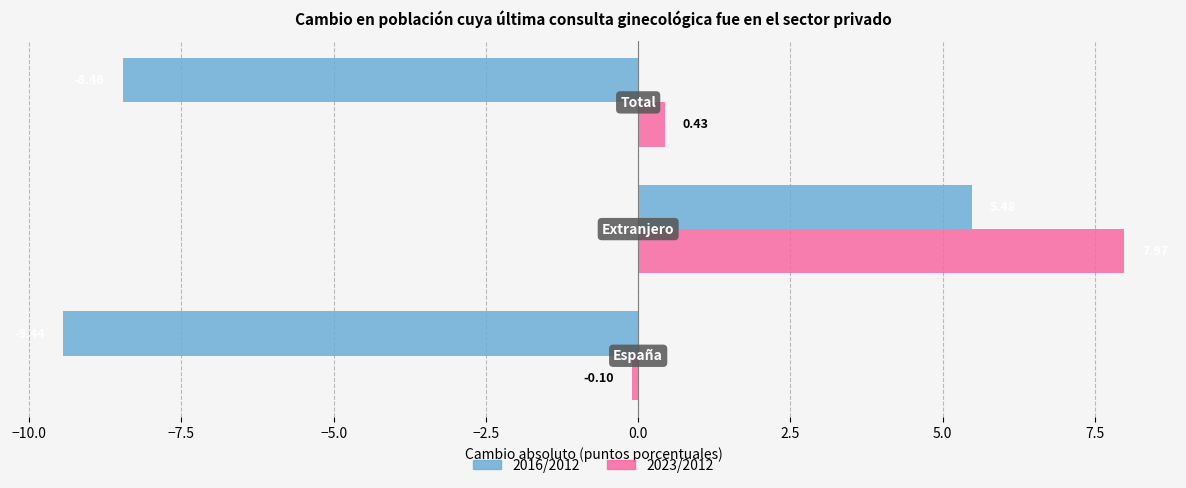

How many categories are shown in the chart?

3